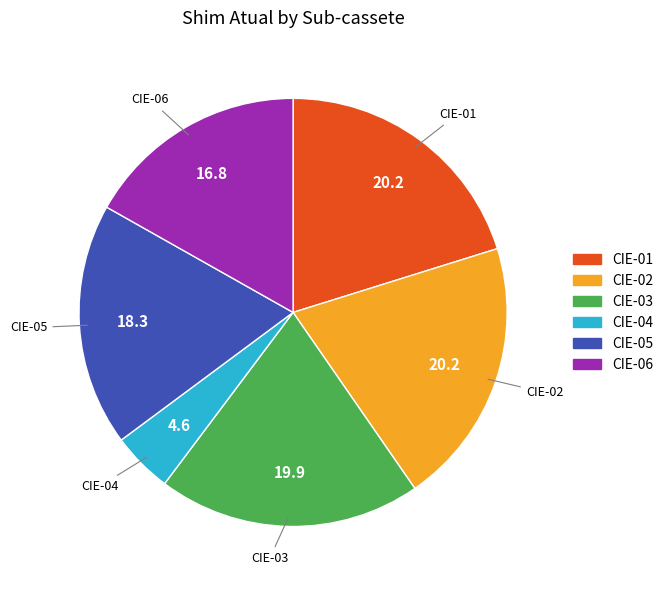

How many segments does this pie chart have?

6